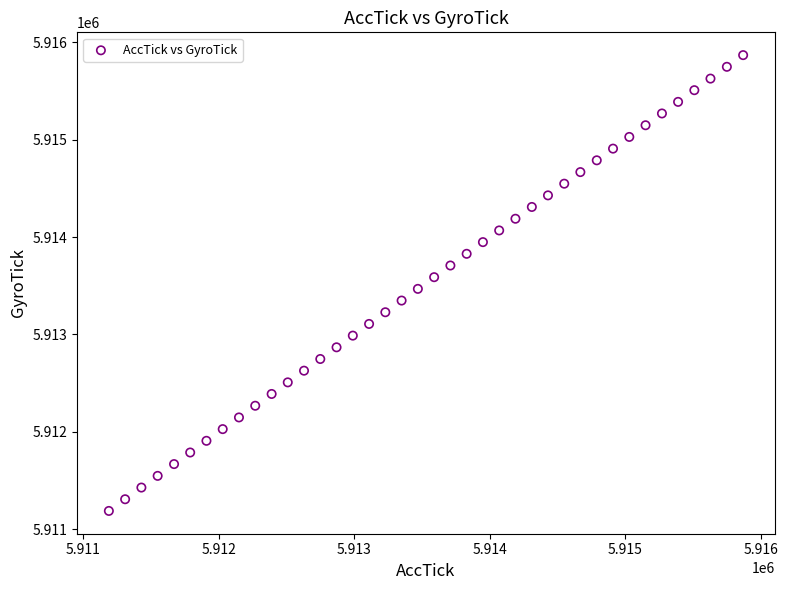

What is the range of X values (max minus min)?

4680